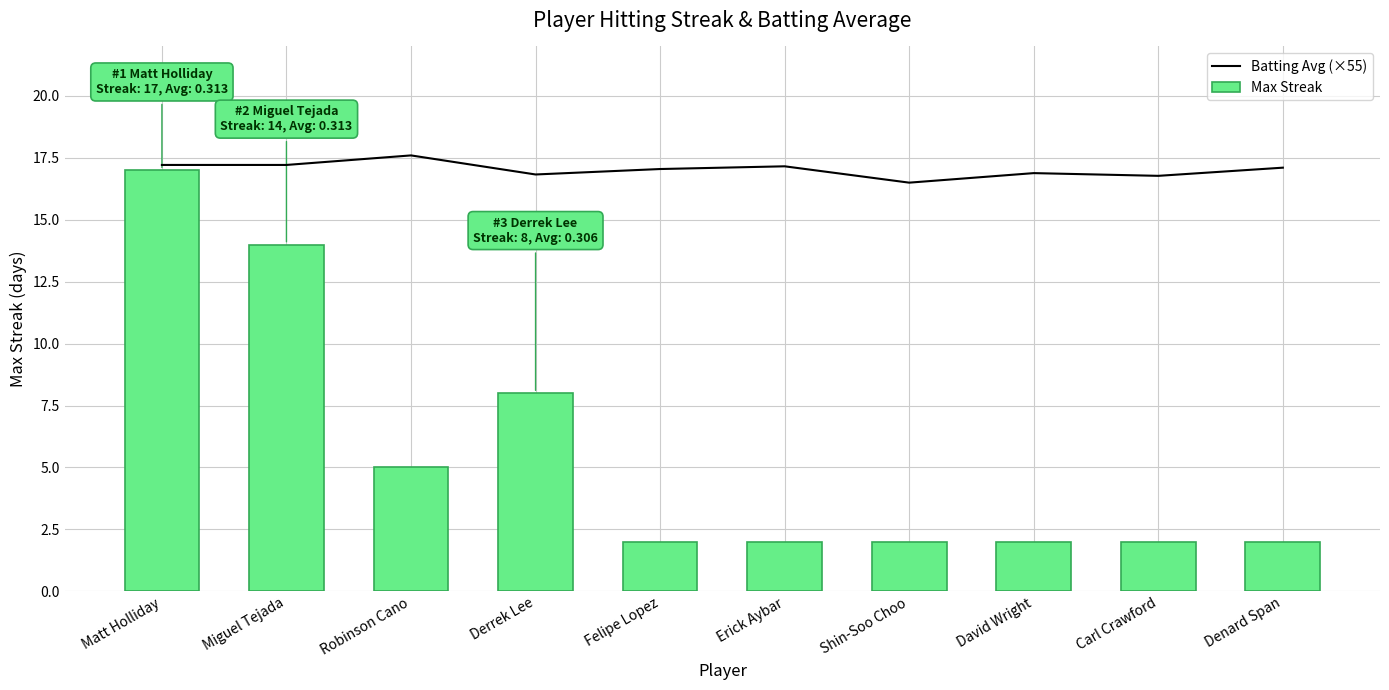

Which label corresponds to the largest value in the chart?

Robinson Cano